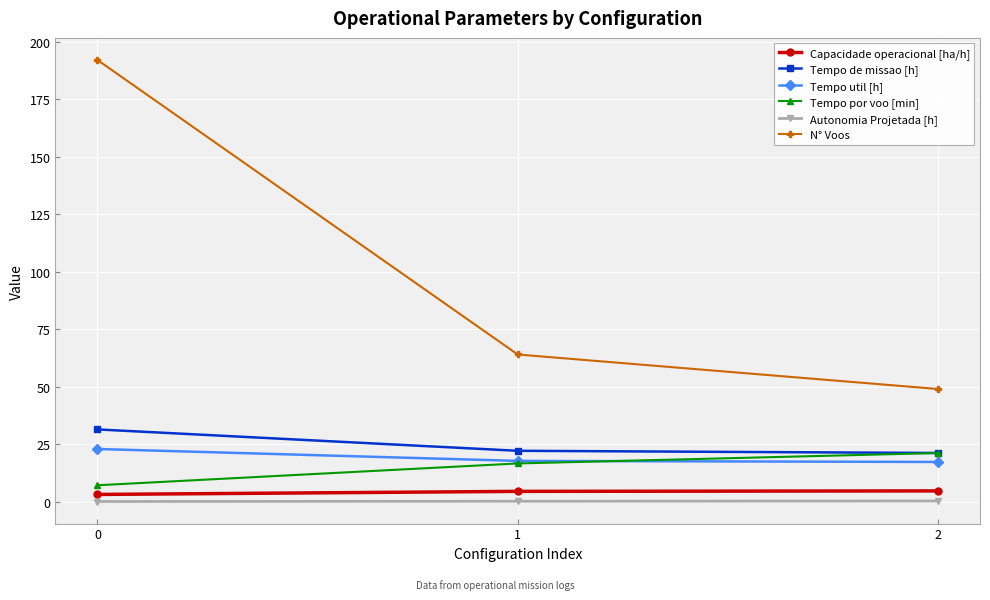

Is it true that N° Voos equals 64.0 at 1?

True